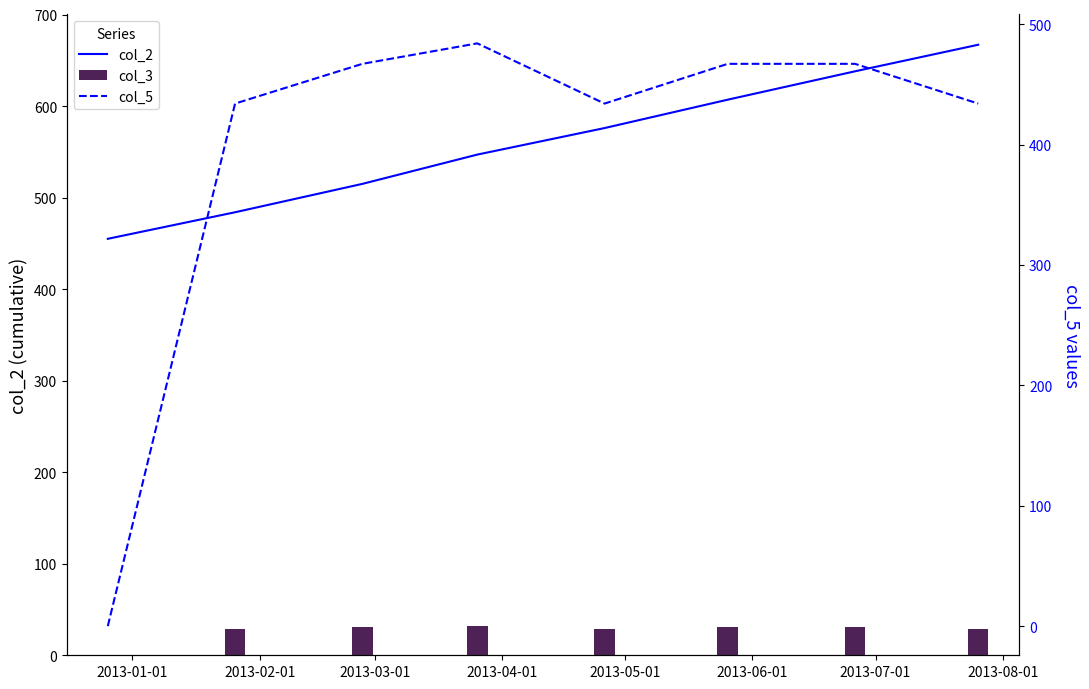

What is the maximum value for col_2?

667